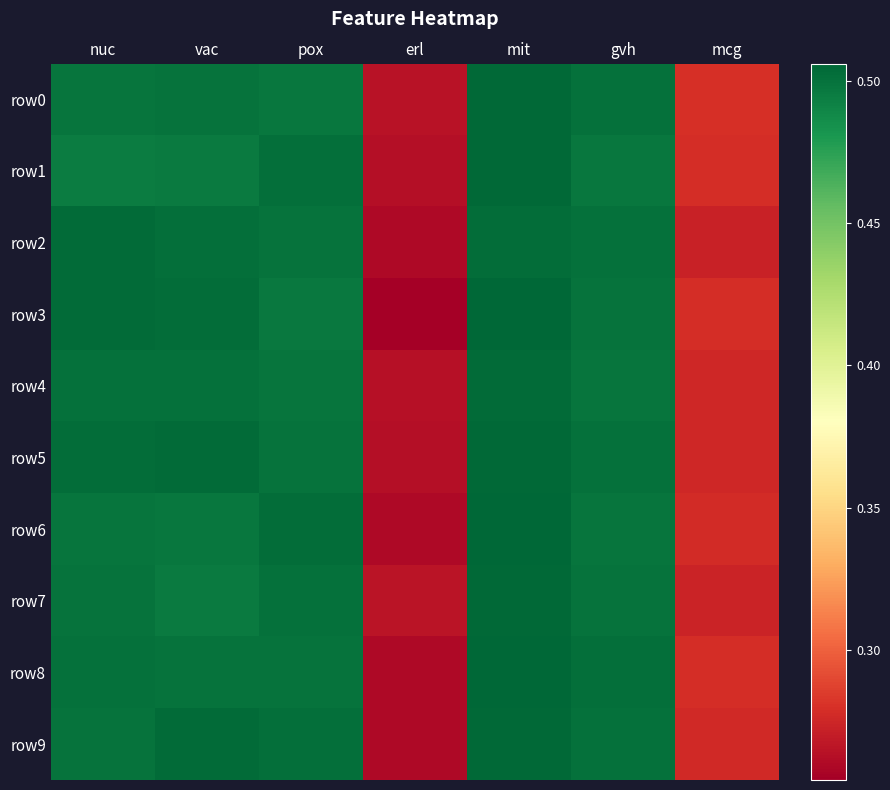

Which series changed the most between pox and mit?

row3